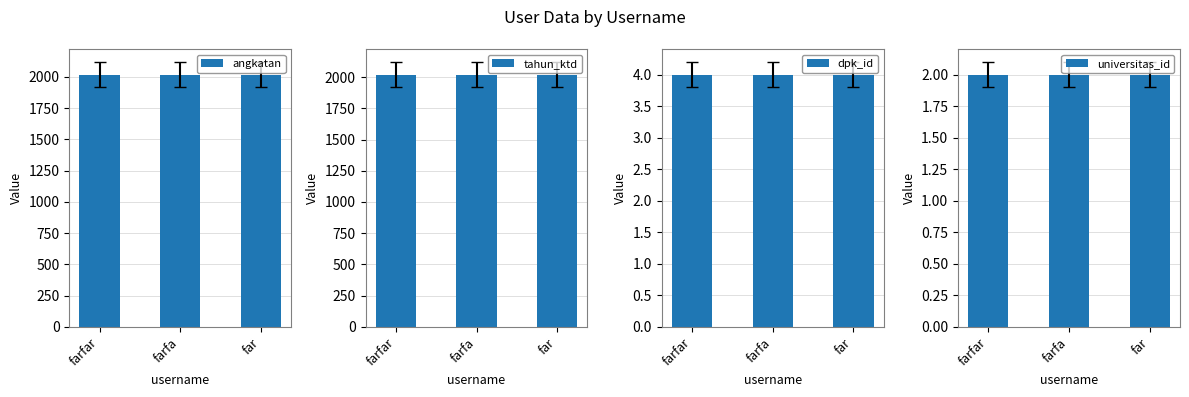

At far, list the series in order from smallest to largest.

universitas_id, dpk_id, angkatan, tahun_ktd